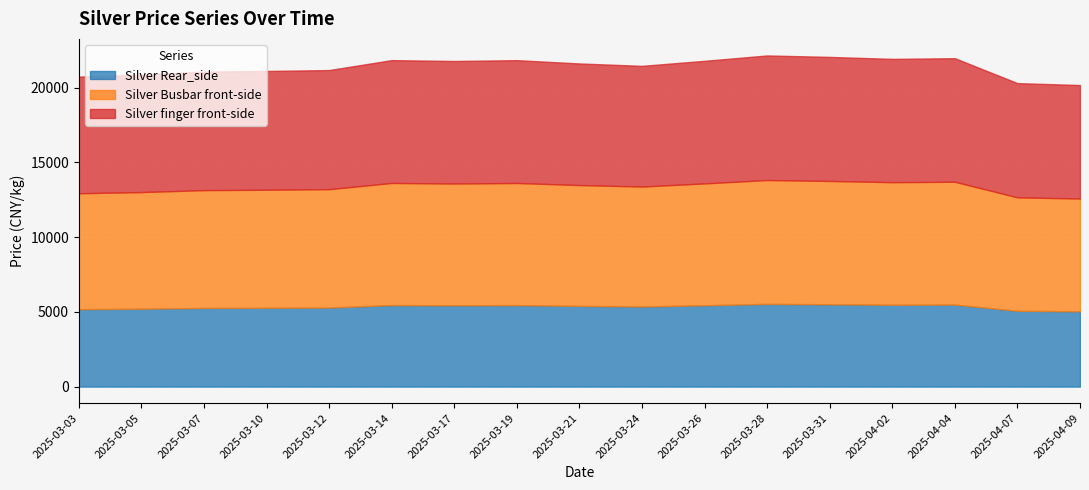

What is the value of the Silver Rear_side point at the 14th from the left?

5476